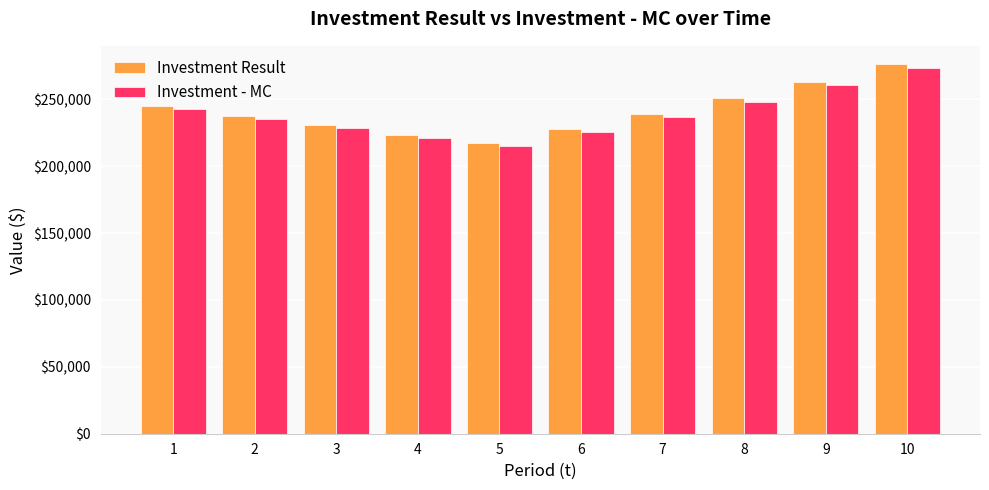

Which series has the widest spread of values?

Investment Result